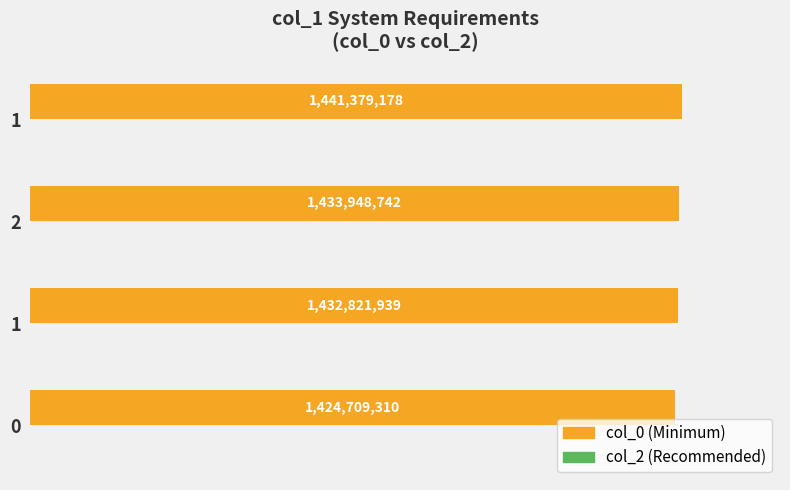

Are the bars horizontal?

Yes